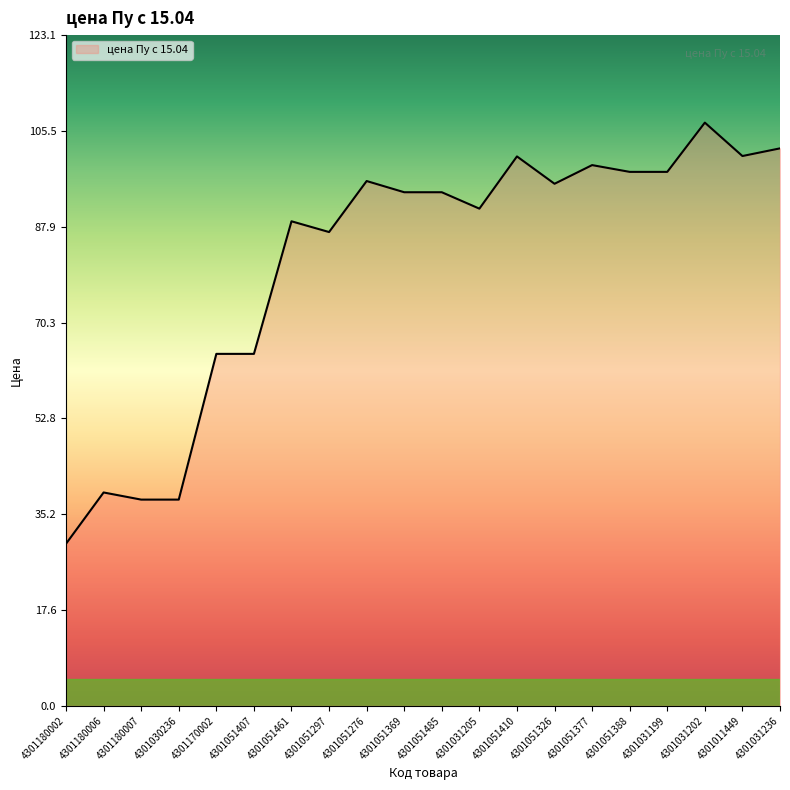

What position from the left is 4301031202?

18